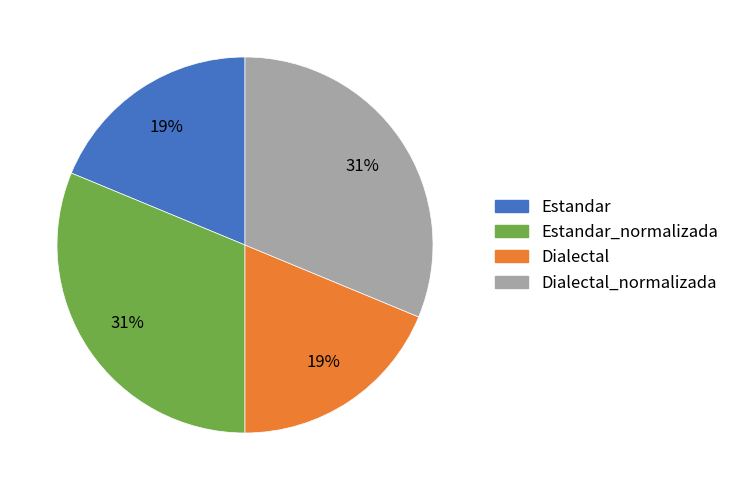

To the nearest percent, what portion does Estandar represent?

19%